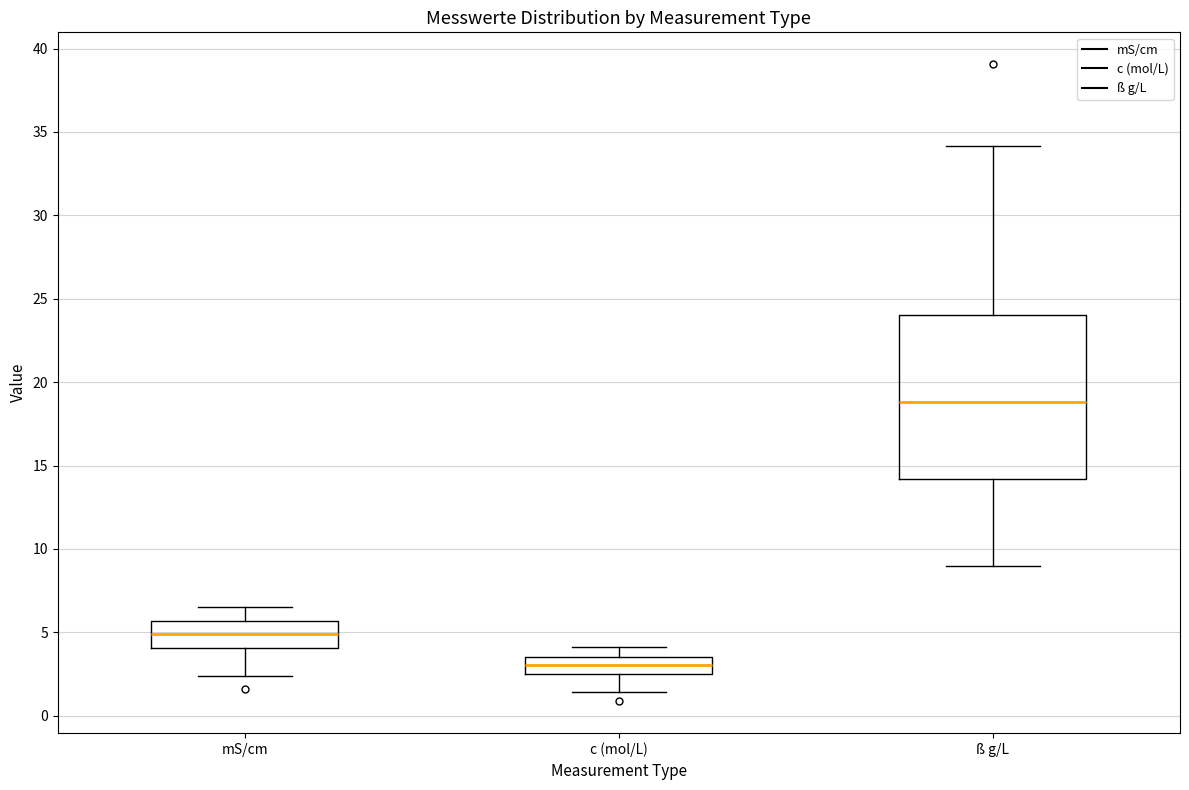

Which box has the lowest median line?

c (mol/L)